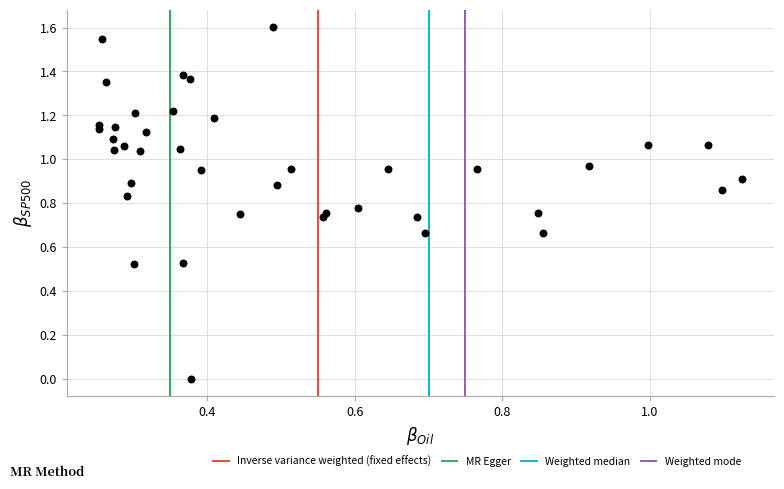

What is the range of Y values (max minus min)?

1.6